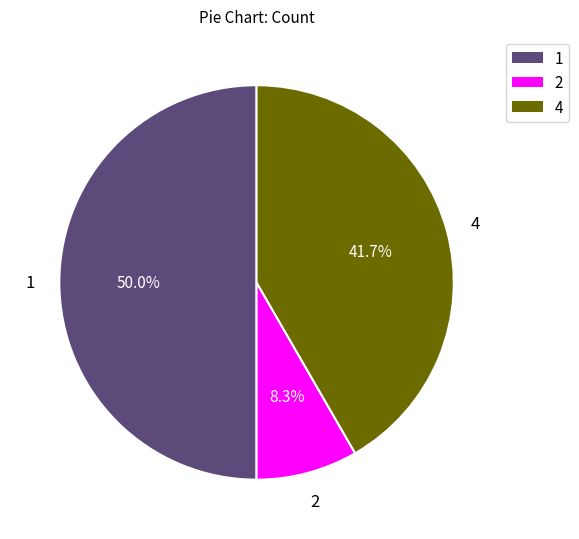

To the nearest percent, what is the average slice percentage?

33%